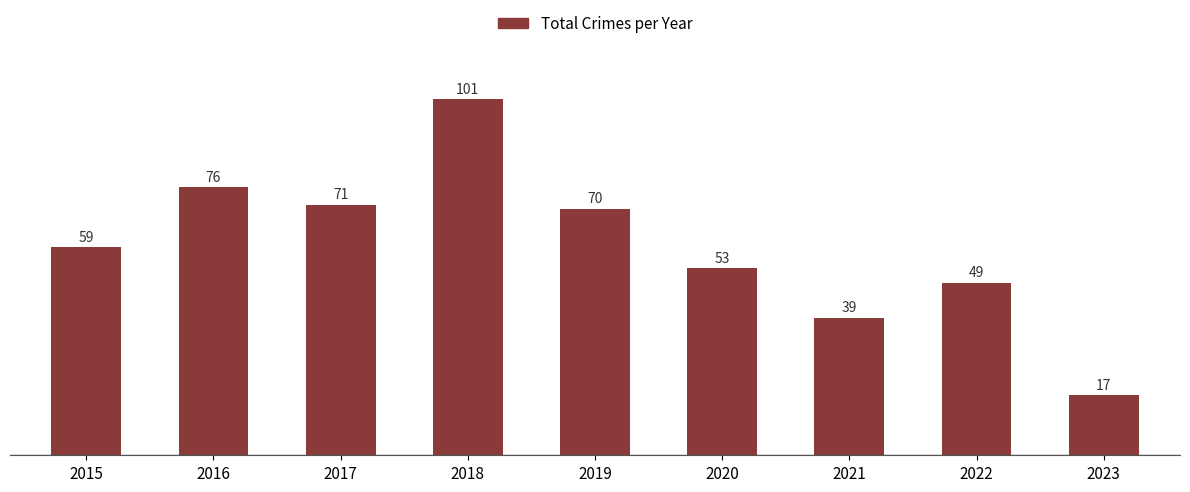

Reading left to right, list all the values displayed in this chart.

2015=59	2016=76	2017=71	2018=101	2019=70	2020=53	2021=39	2022=49	2023=17